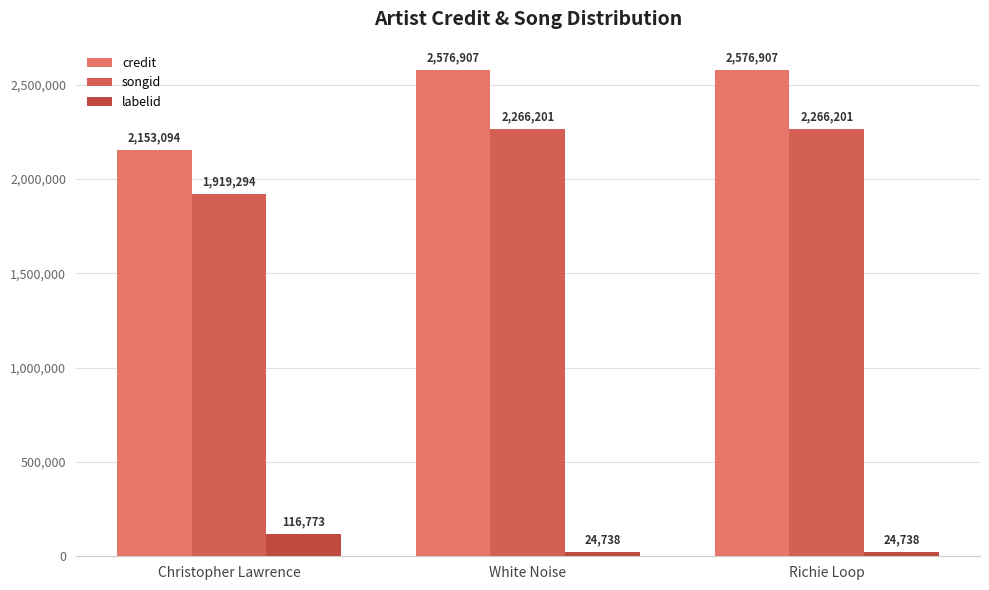

Reading left to right, extract all data points from this chart.

credit: Christopher Lawrence=2153094	White Noise=2576907	Richie Loop=2576907
songid: Christopher Lawrence=1919294	White Noise=2266201	Richie Loop=2266201
labelid: Christopher Lawrence=116773	White Noise=24738	Richie Loop=24738